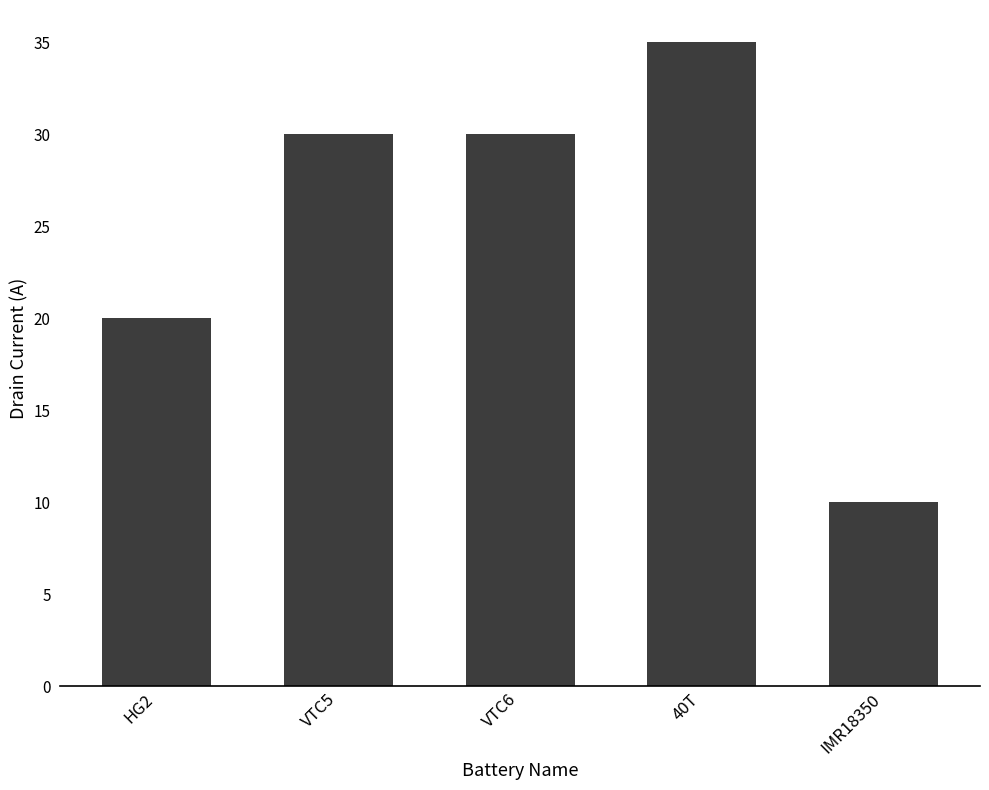

Approximately how many times larger is the value at VTC5 compared to IMR18350?

3.0